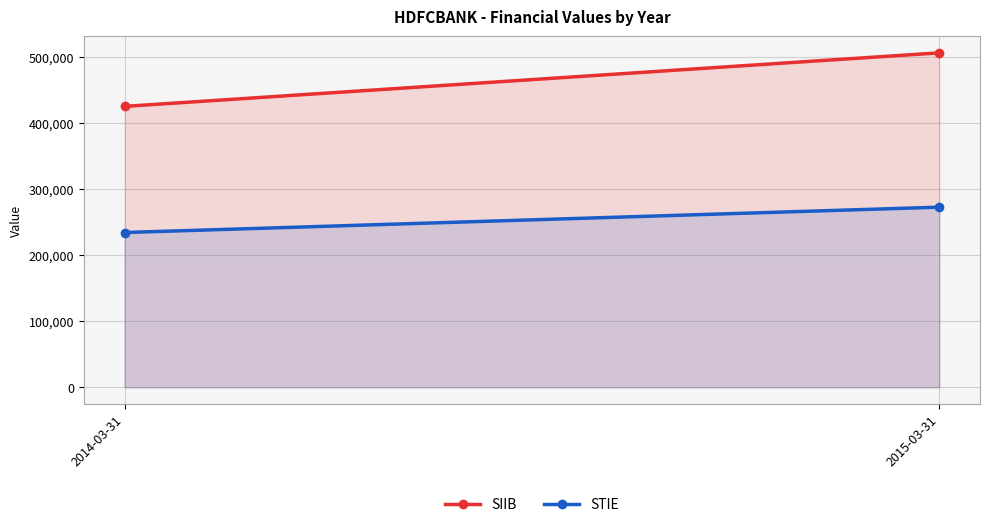

Which series changed the most between 2014-03-31 and 2015-03-31?

SIIB